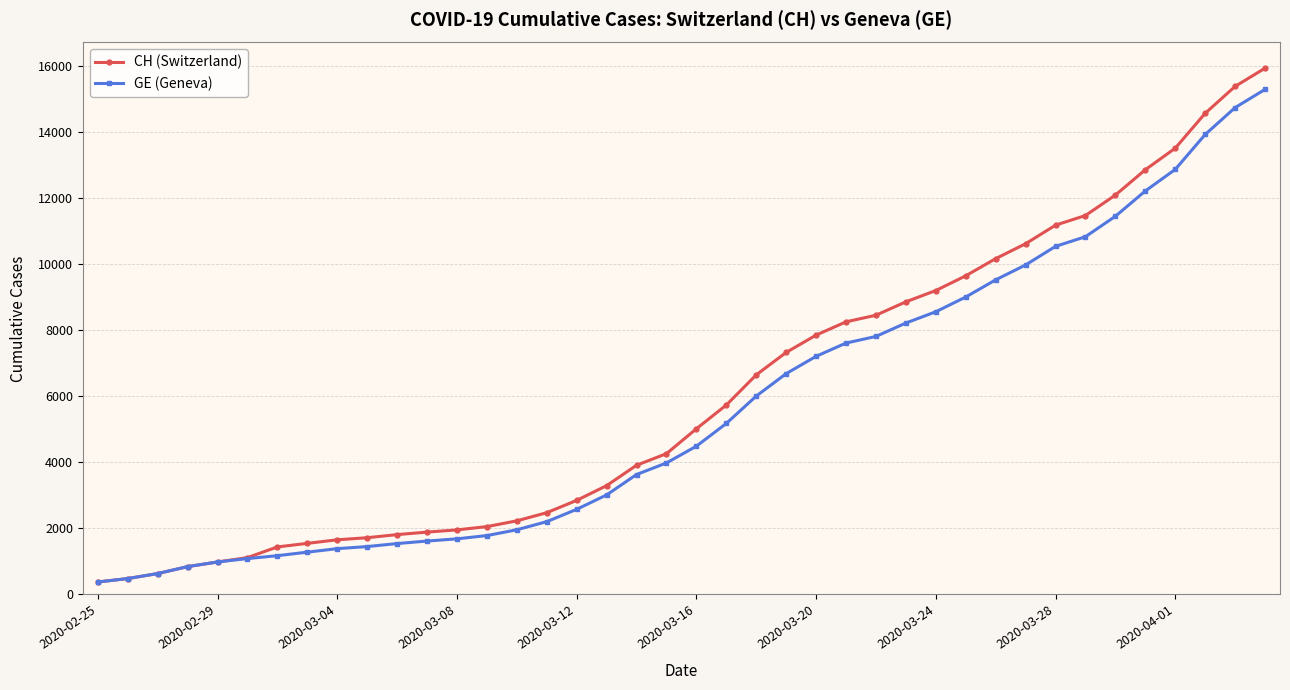

What is the value of the CH (Switzerland) point at the 39th from the left?

15375